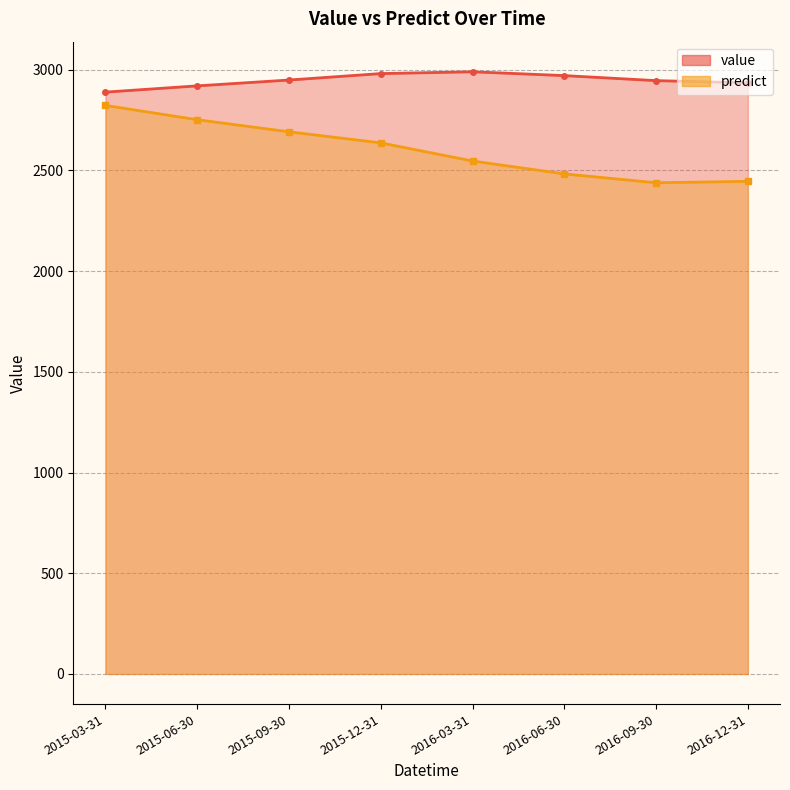

What is the sum of the predict values at 2016-03-31 and 2015-12-31?

5184